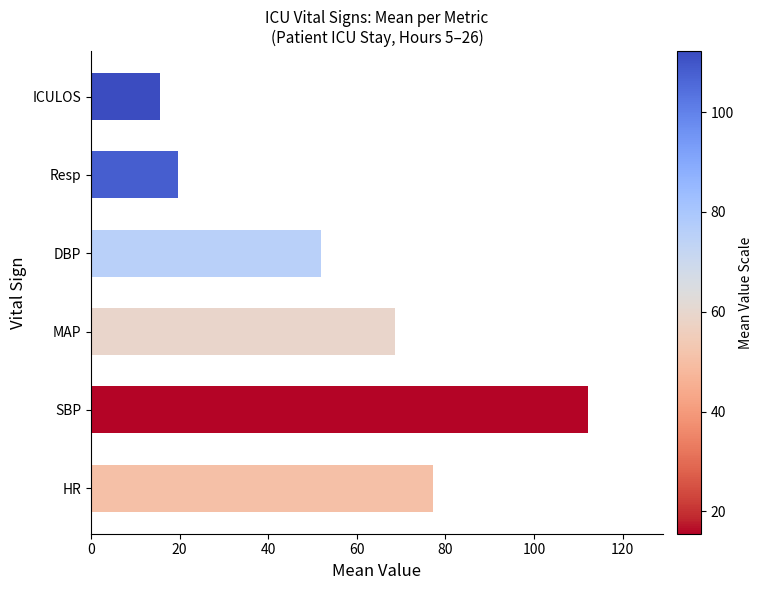

Is it true that the value at DBP is 15.9?

False